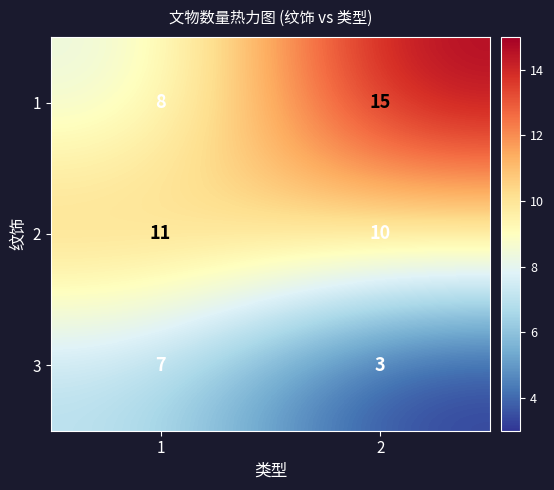

Which series changed the most between 1 and 2?

1